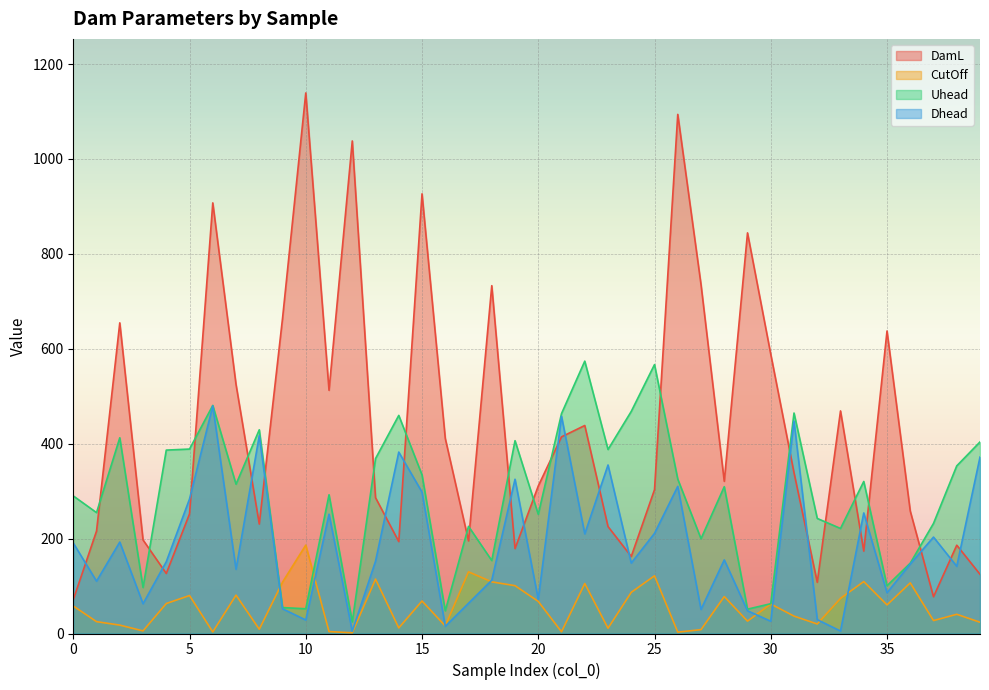

How many intersections are there between DamL and Dhead?

20